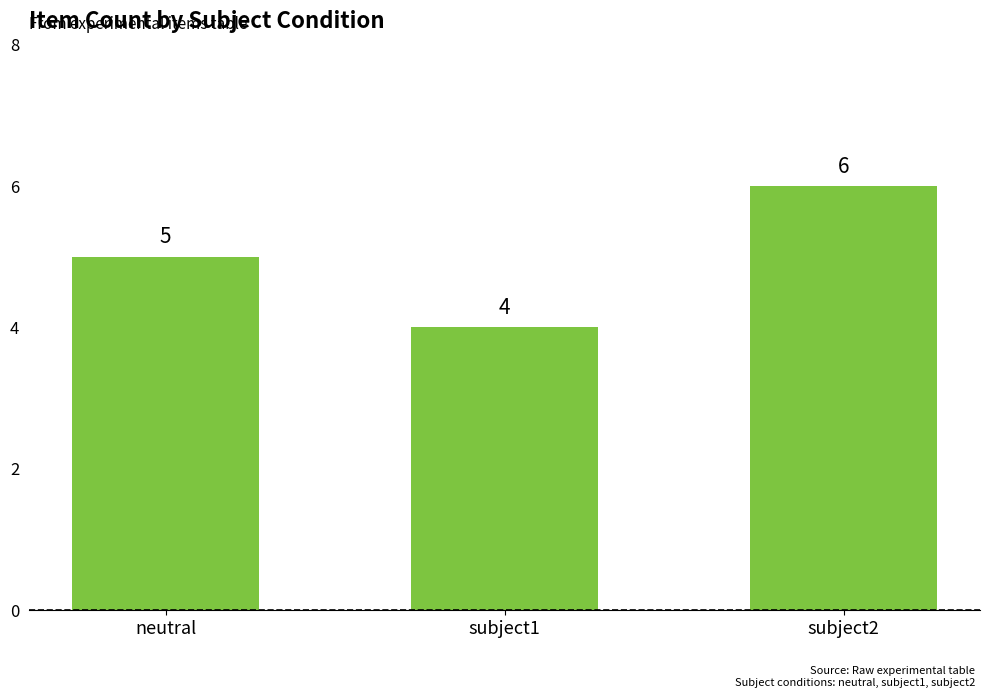

What is the label of the 1st bar from the right?

subject2